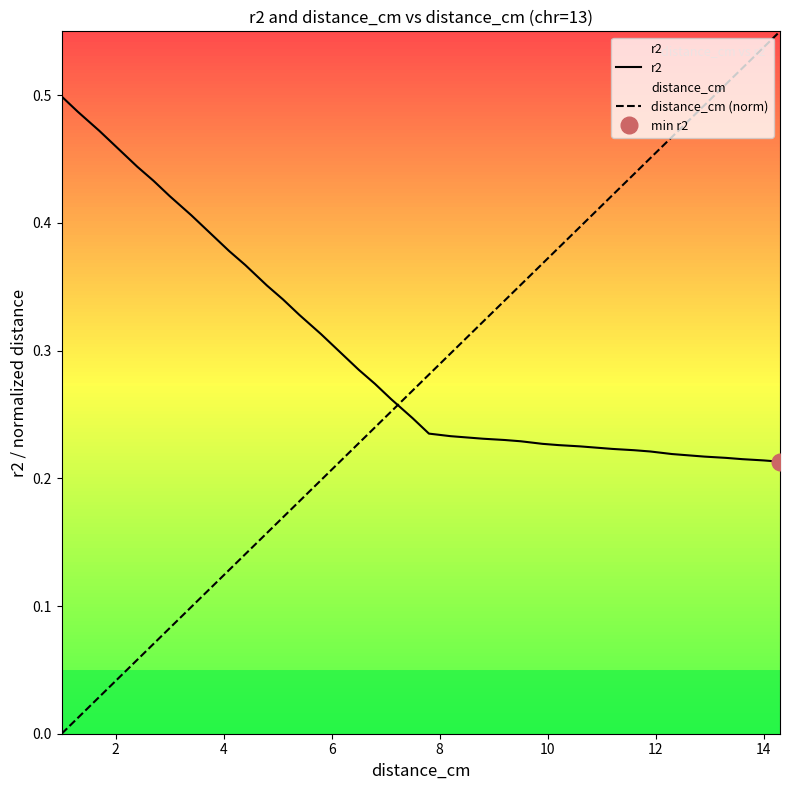

Which series has the largest range (max minus min)?

distance_cm (norm)